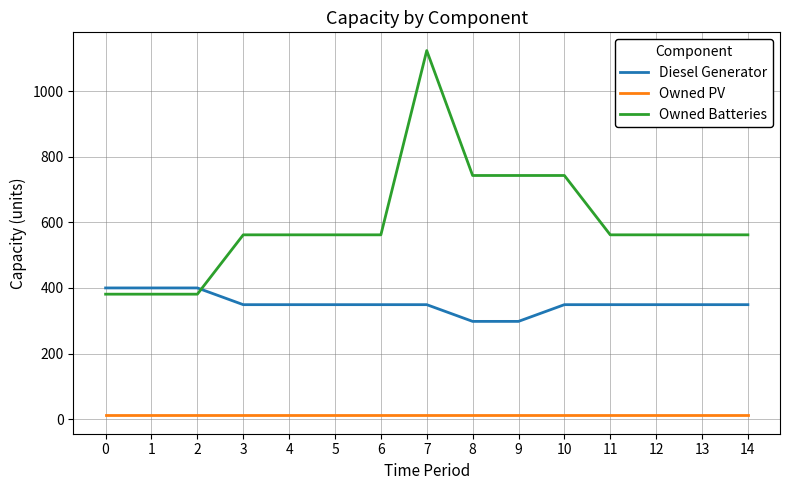

List the series in order of their peak value, highest first.

Owned Batteries, Diesel Generator, Owned PV